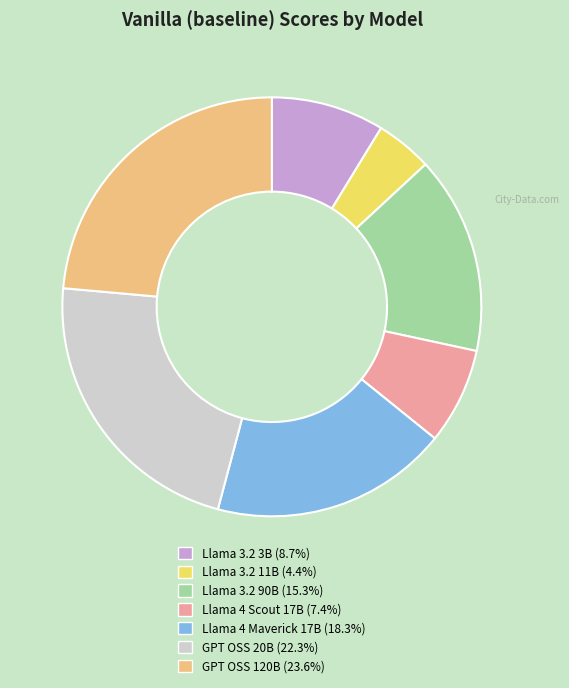

Is it true that Llama 3.2 3B is 22% of the pie?

False